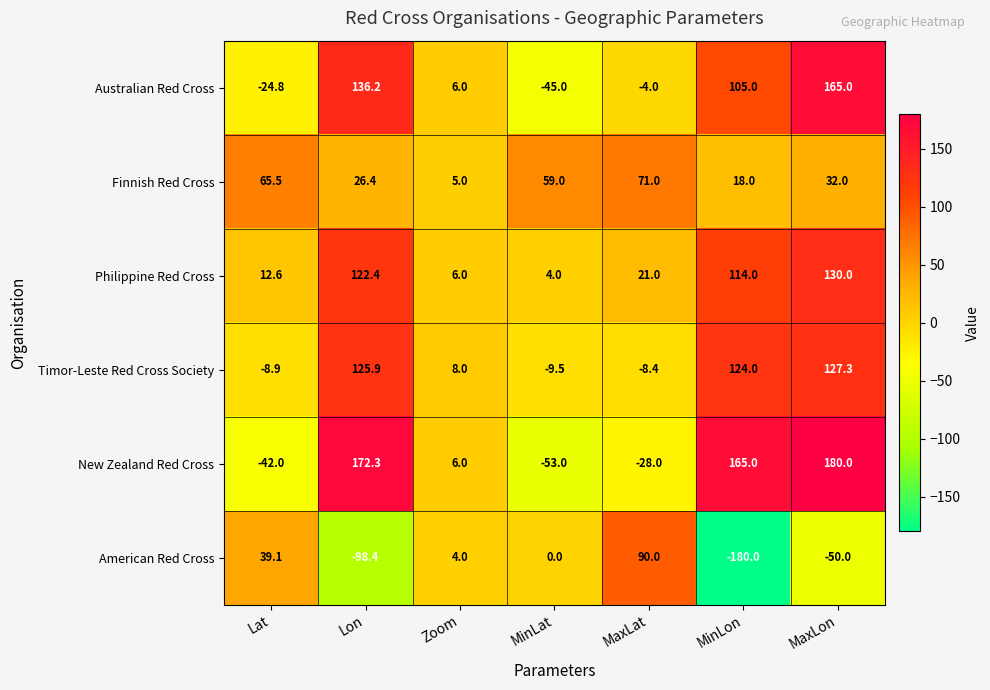

What is the sum of the Philippine Red Cross values at Lon and MaxLon?

252.4